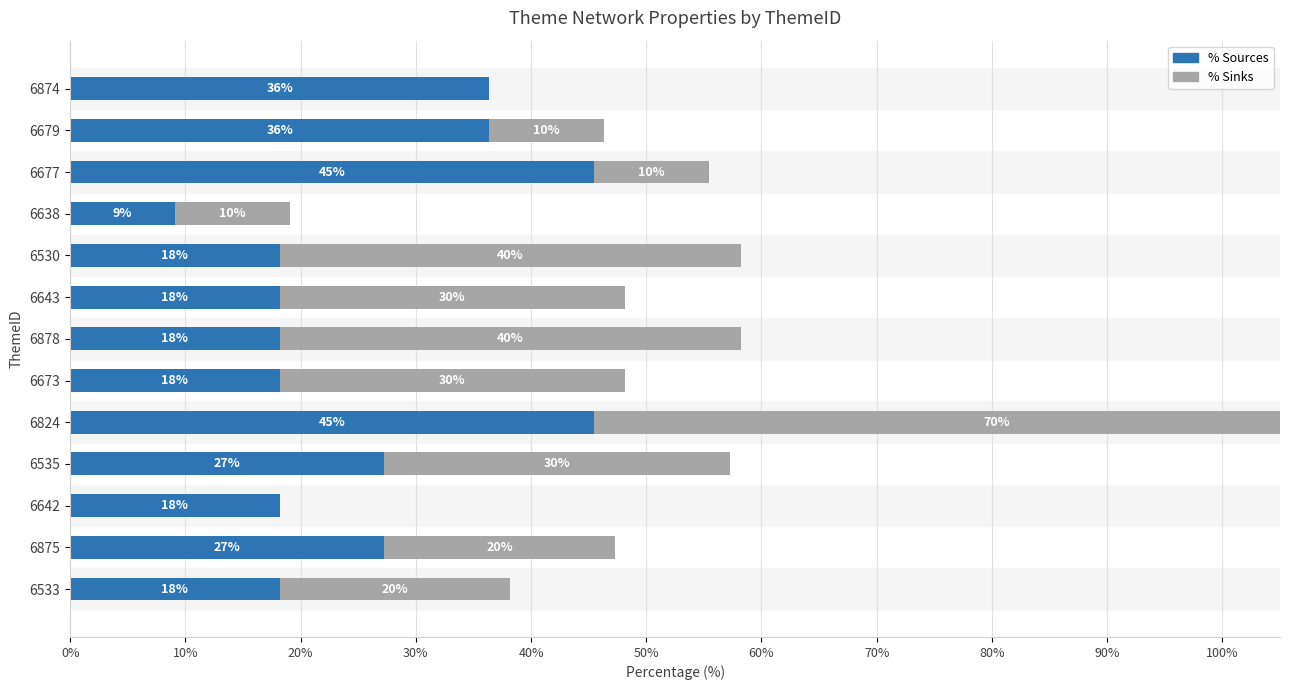

What is the difference between the maximum and minimum values in the % Sources series?

36.4